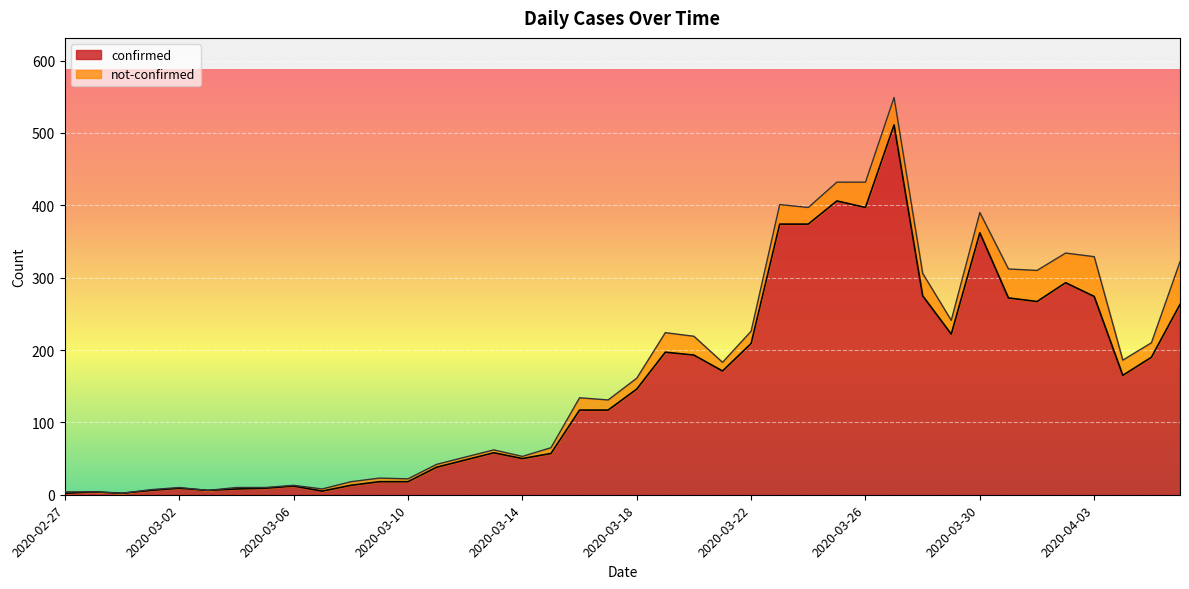

List the labels in order of value, largest first.

2020-03-27, 2020-03-25, 2020-03-26, 2020-03-23, 2020-03-24, 2020-03-30, 2020-04-02, 2020-03-28, 2020-04-03, 2020-03-31, 2020-04-01, 2020-04-06, 2020-03-29, 2020-03-22, 2020-03-19, 2020-03-20, 2020-04-05, 2020-03-21, 2020-04-04, 2020-03-18, 2020-03-16, 2020-03-17, 2020-03-13, 2020-03-15, 2020-03-14, 2020-03-12, 2020-03-11, 2020-03-09, 2020-03-10, 2020-03-08, 2020-03-06, 2020-03-02, 2020-03-05, 2020-03-04, 2020-03-01, 2020-03-03, 2020-03-07, 2020-02-28, 2020-02-27, 2020-02-29